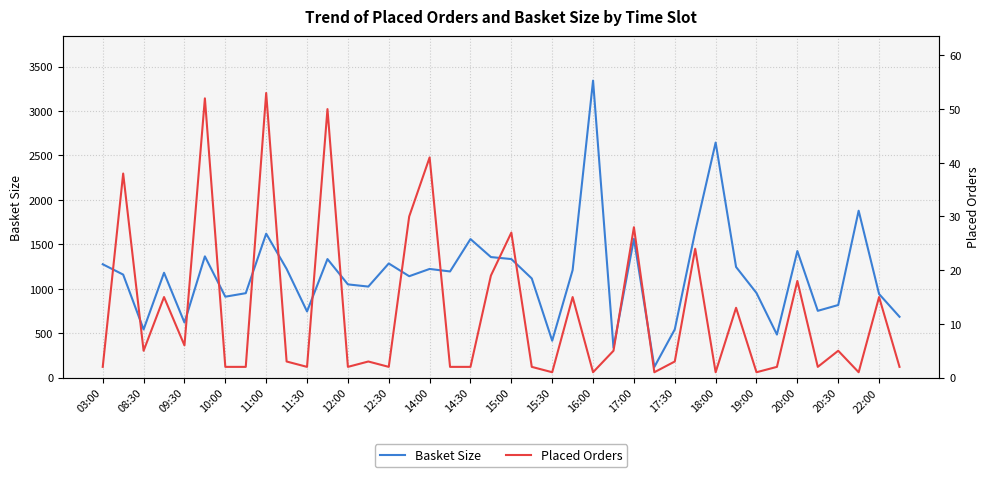

The value of Basket Size at 17:30 is 542.7. True or false?

True